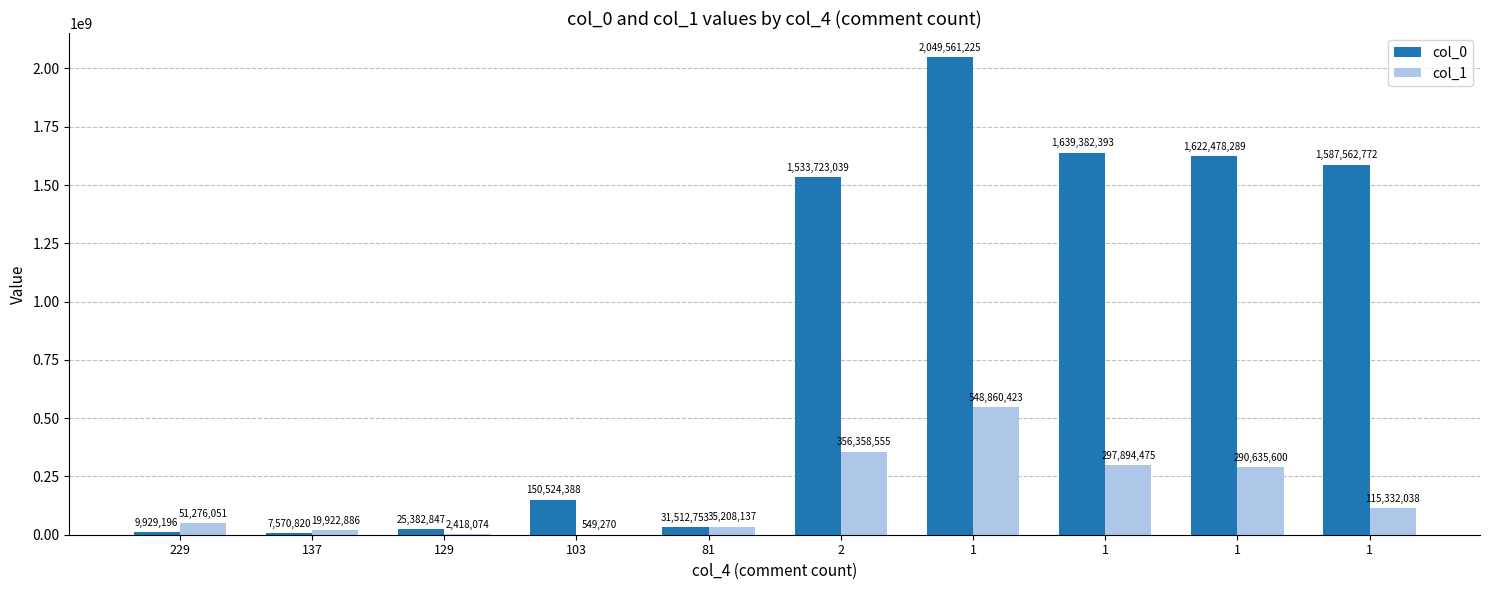

How many groups of bars are there?

10